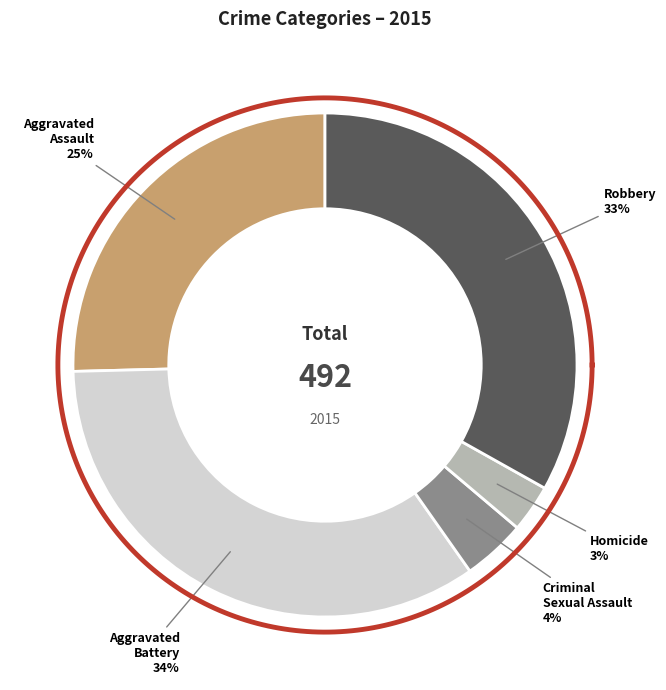

How much of the chart is everything except Robbery?

66.9%